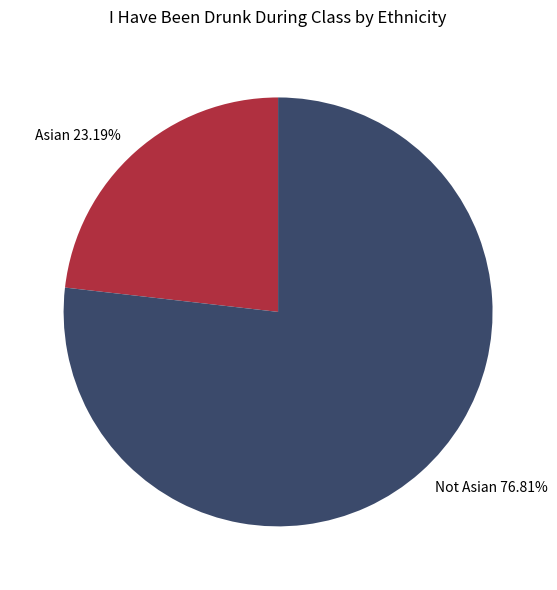

Combined, what portion of the pie is Asian and Not Asian?

100.0%